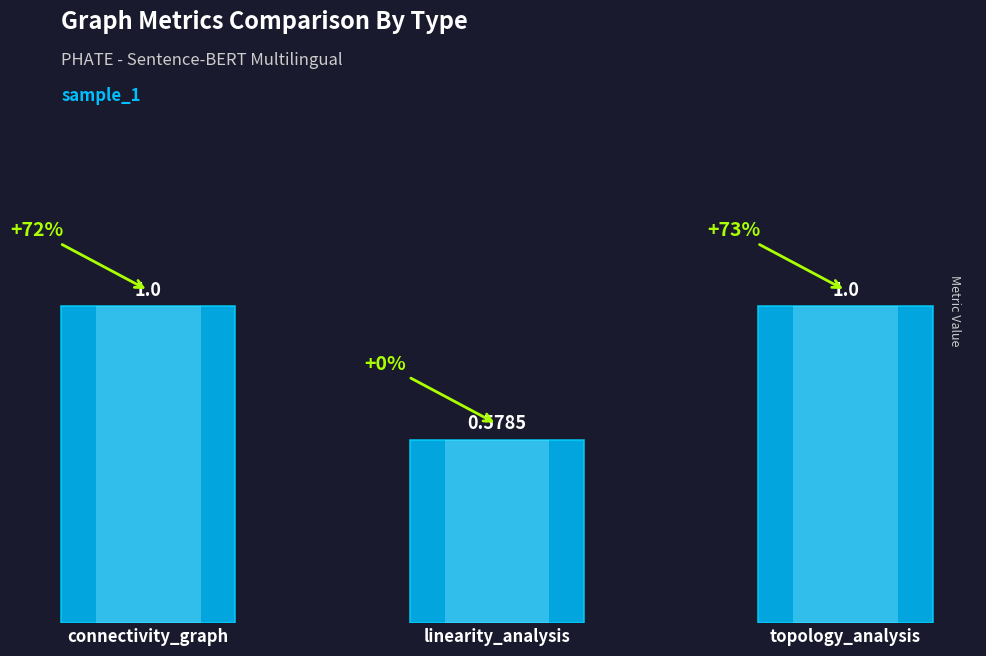

Reading right to left, transcribe all the data shown in this chart.

topology_analysis=1.0	linearity_analysis=0.6	connectivity_graph=1.0